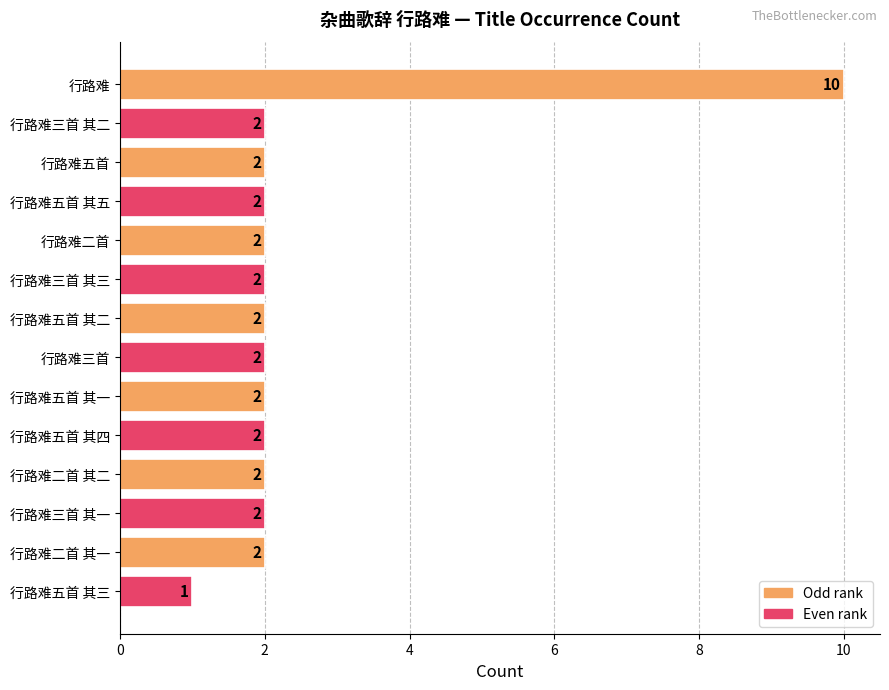

Approximately how many times larger is the value at 行路难三首 其一 compared to 行路难三首 其三?

1.0